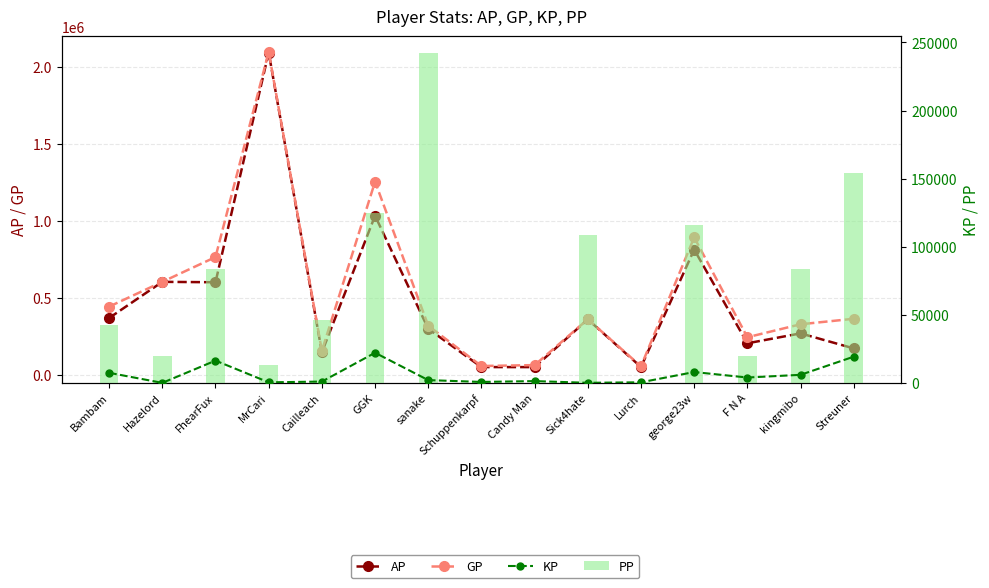

What is the average value of the GP series?

532384.2